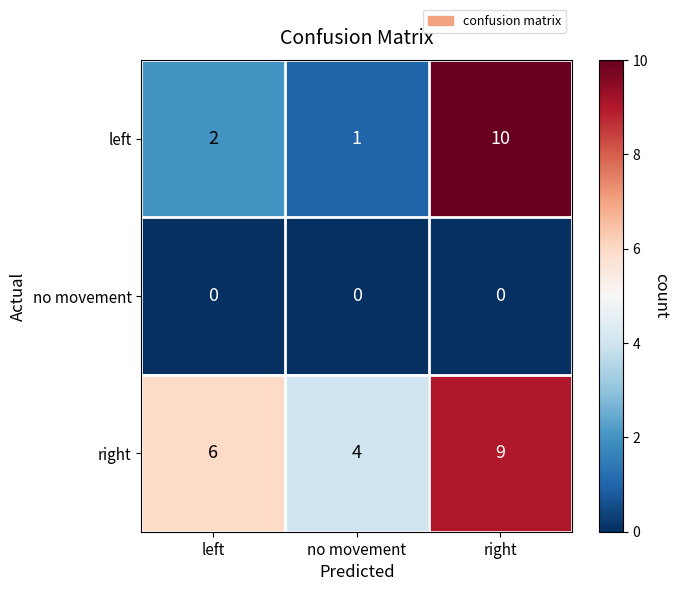

What is the maximum value shown in the chart?

10